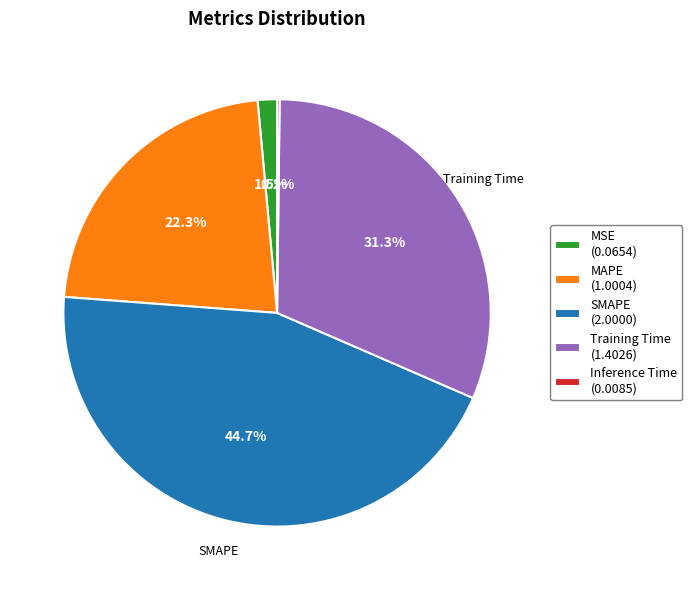

What portion of the pie excludes Training Time (1.4026)?

68.7%